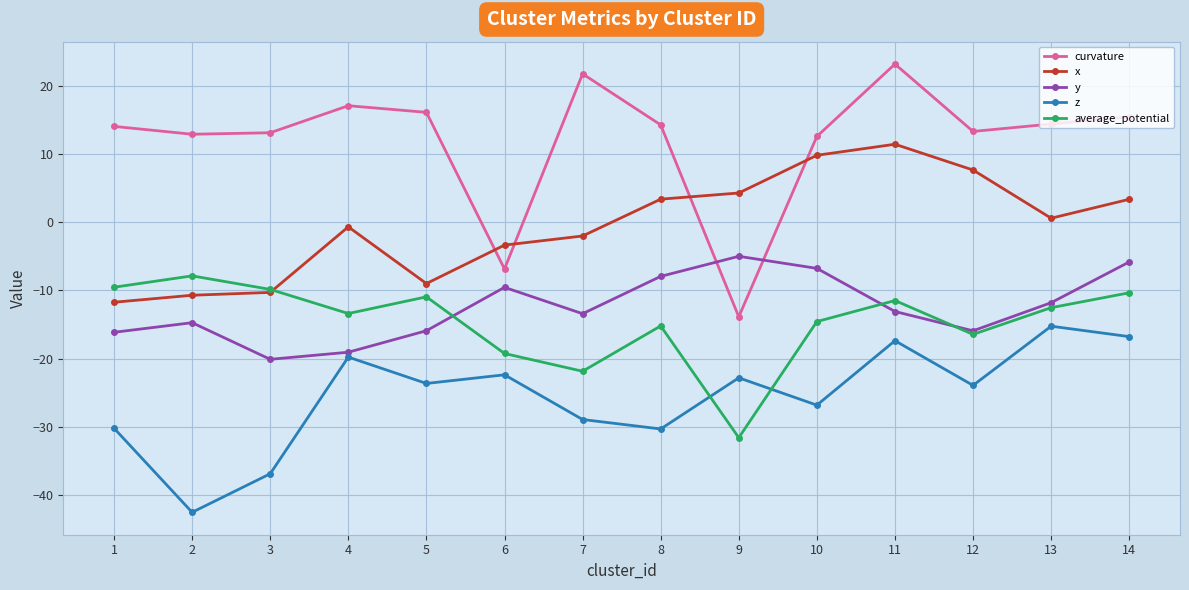

The x series shows 4.0 at 12. True or false?

False